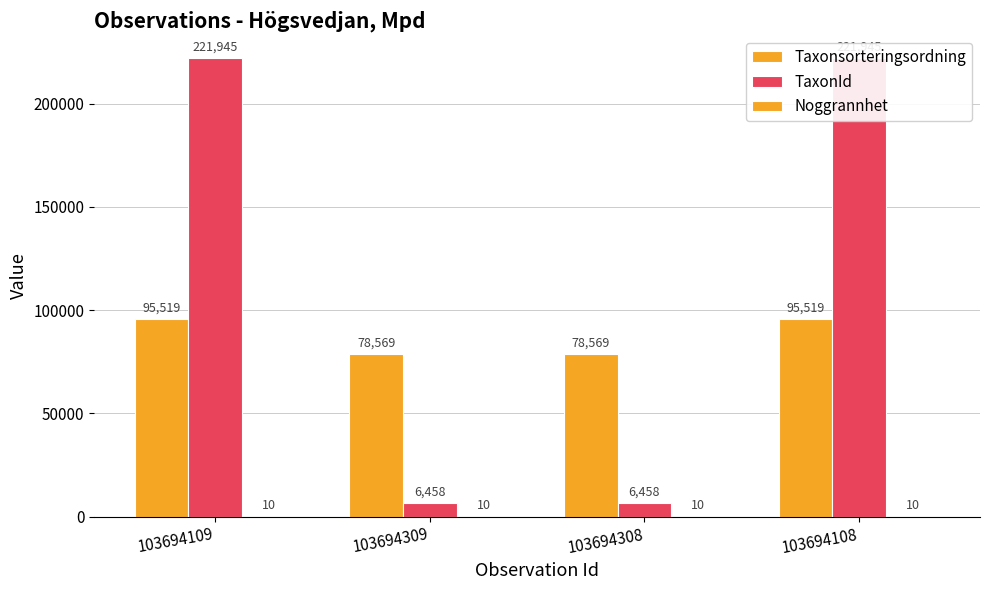

Reading left to right, extract all data points from this chart.

Taxonsorteringsordning: 95519	78569	78569	95519
TaxonId: 221945	6458	6458	221945
Noggrannhet: 10	10	10	10